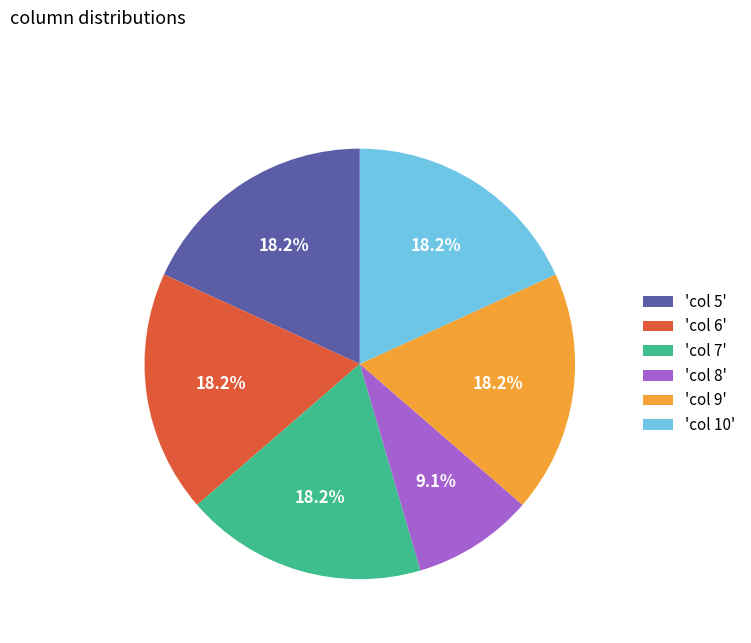

What percentage do 'col 8' and 'col 7' together represent?

27.3%